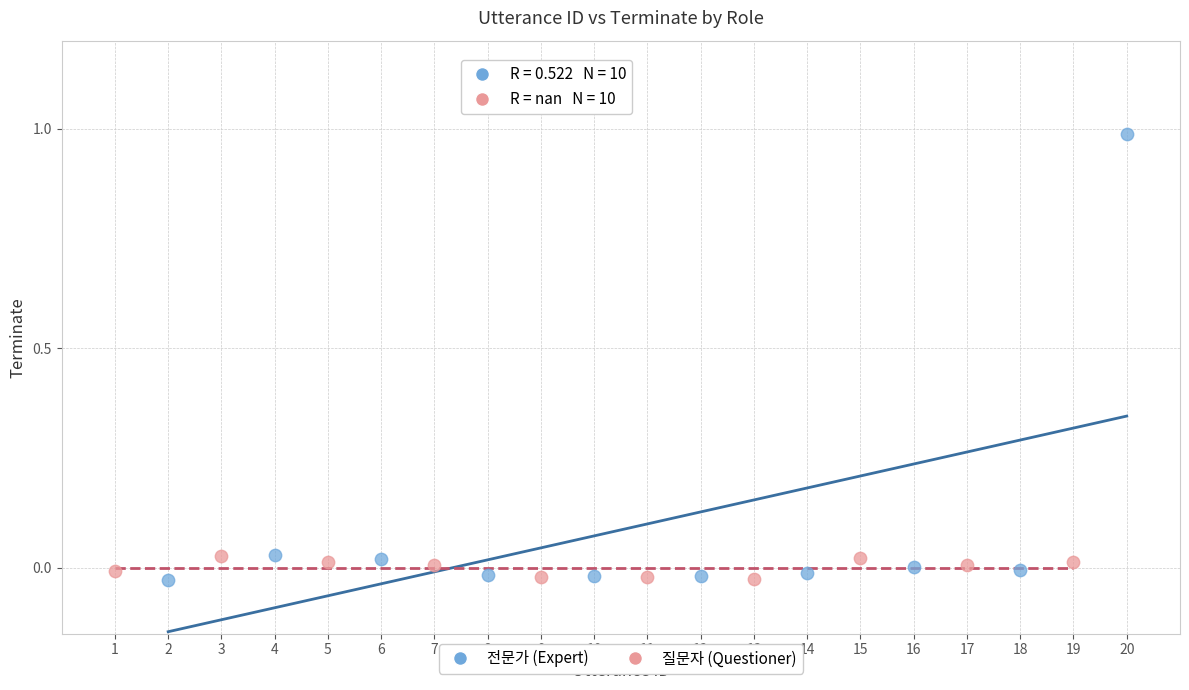

Which series has the largest Y range (max minus min)?

전문가 (Expert)